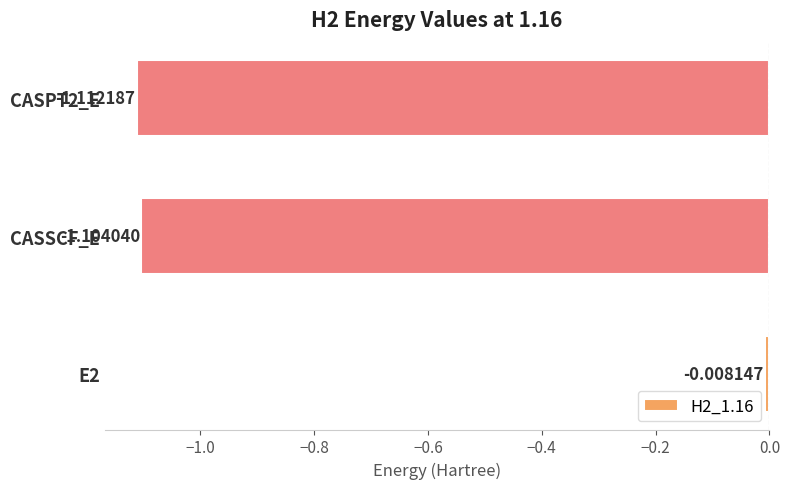

Between E2 and CASSCF_E, which is larger?

E2